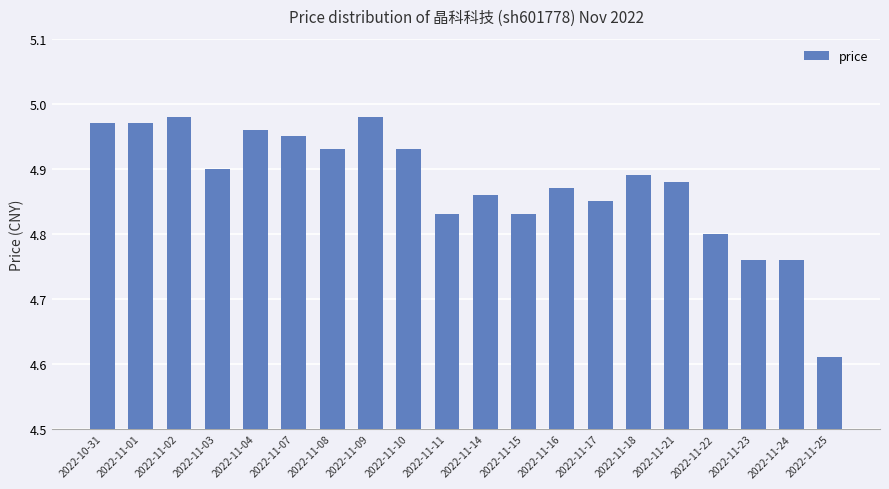

The value at 2022-11-08 is 7.5. True or false?

False